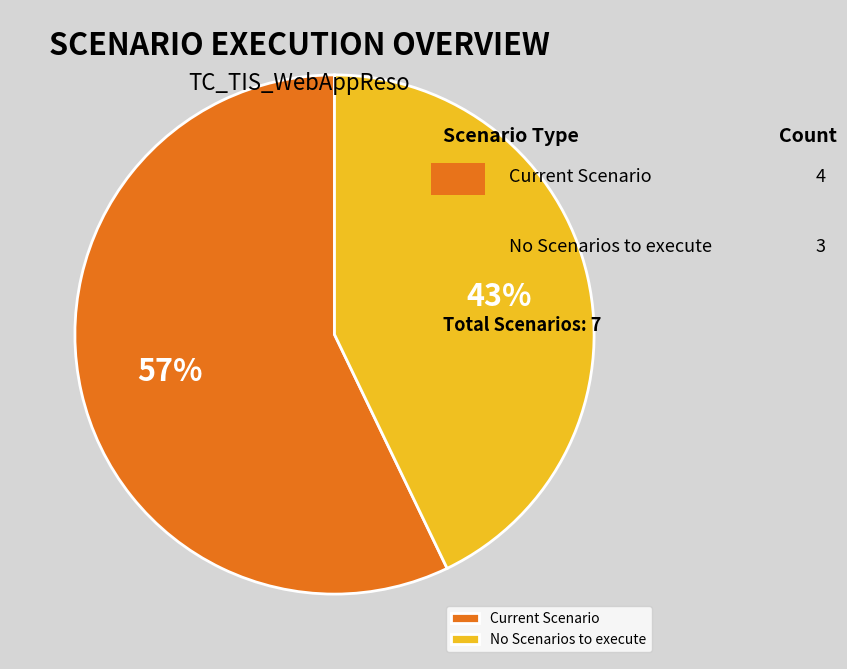

Which has a higher value, Current Scenario or No Scenarios to execute?

Current Scenario